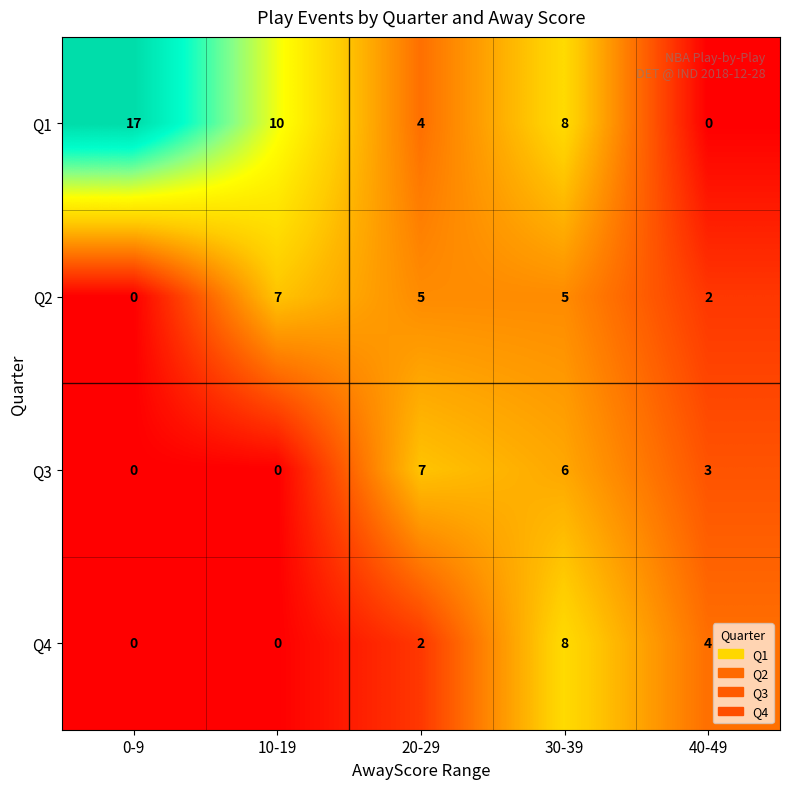

What is the difference between the second highest and minimum values in the Q1 series?

10